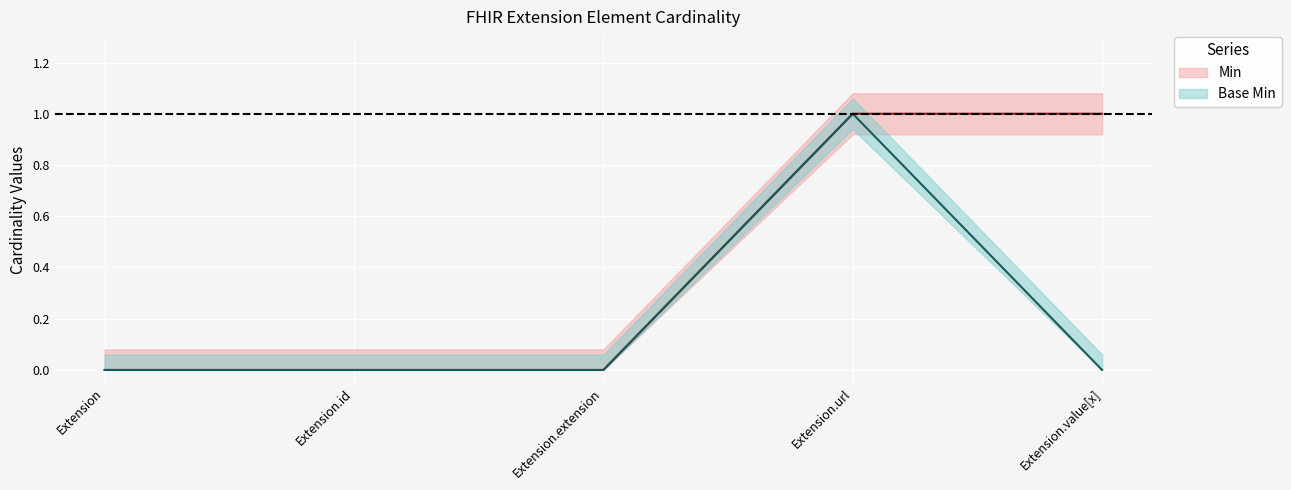

How many data points in Min are above 0?

2